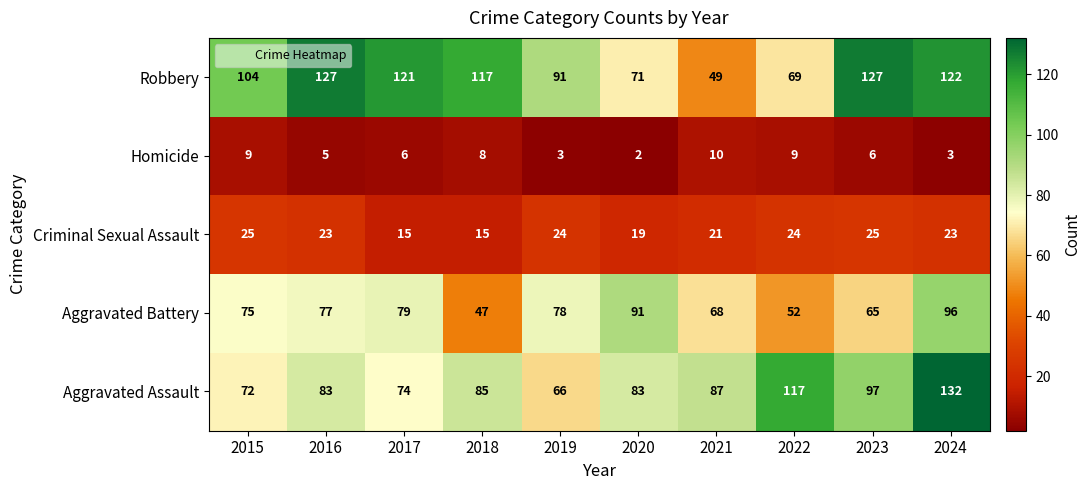

The value of Aggravated Assault at 2015 is 117. True or false?

False